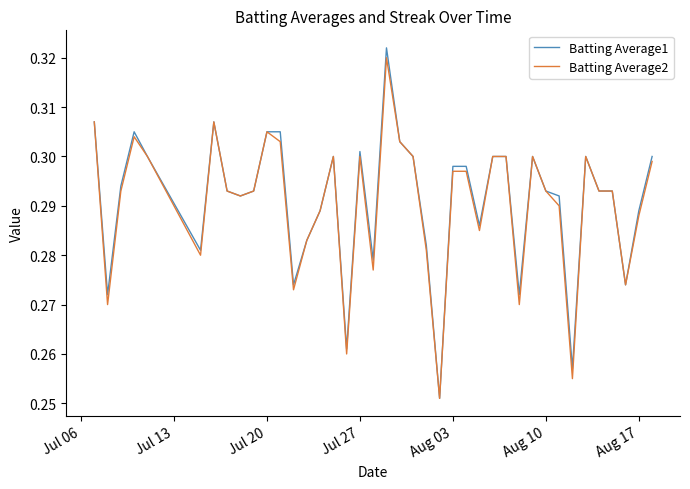

The value of Batting Average2 at Jul 27 is 0.3. True or false?

True